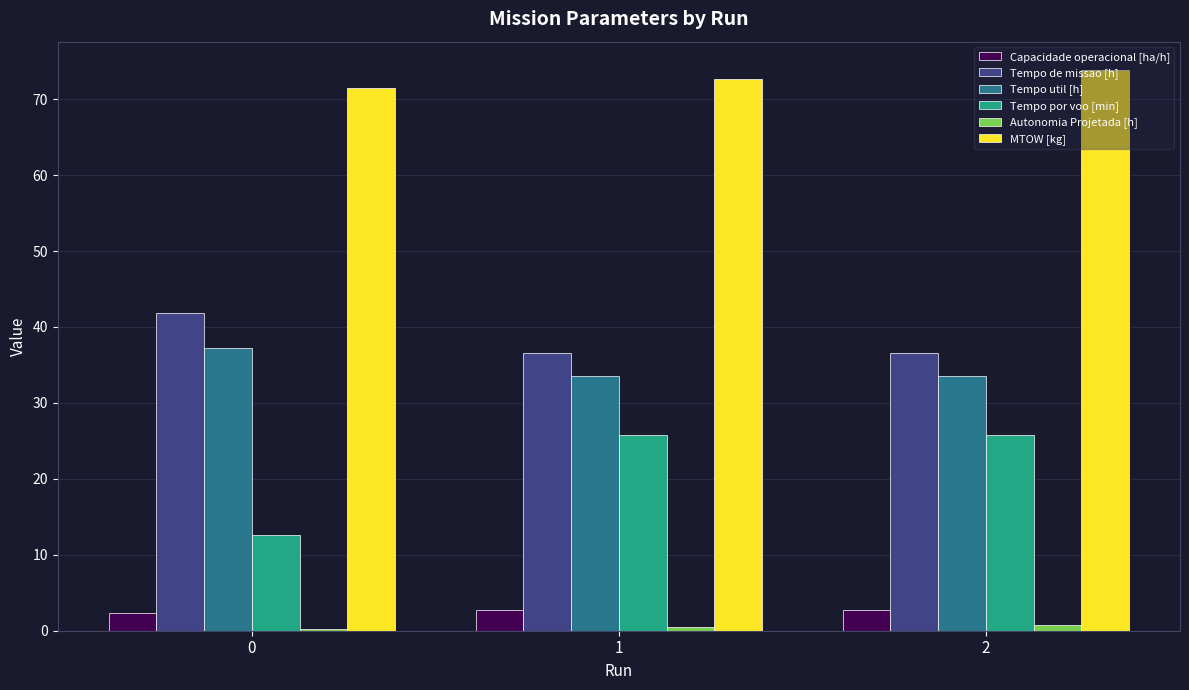

What is the difference between the second highest and minimum values in the Tempo por voo [min] series?

13.2